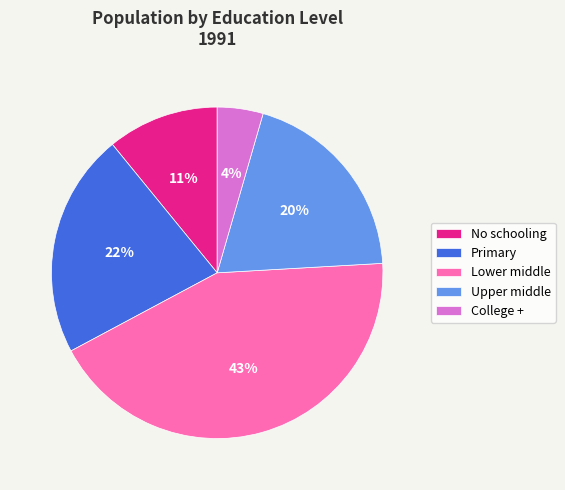

Is it true that Lower middle is 43% of the pie?

True